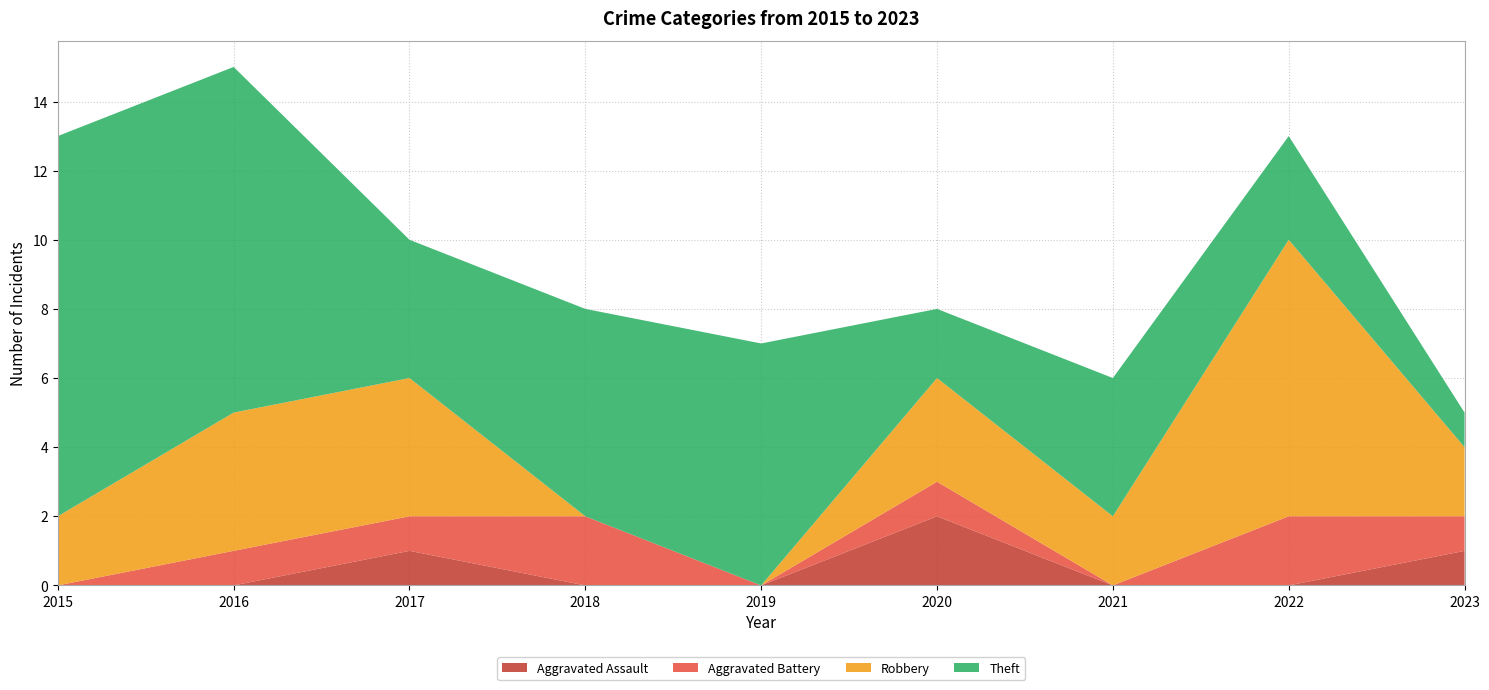

Reading left to right, transcribe all the data shown in this chart.

Aggravated Assault: 0	0	1	0	0	2	0	0	1
Aggravated Battery: 0	1	1	2	0	1	0	2	1
Robbery: 2	4	4	0	0	3	2	8	2
Theft: 11	10	4	6	7	2	4	3	1